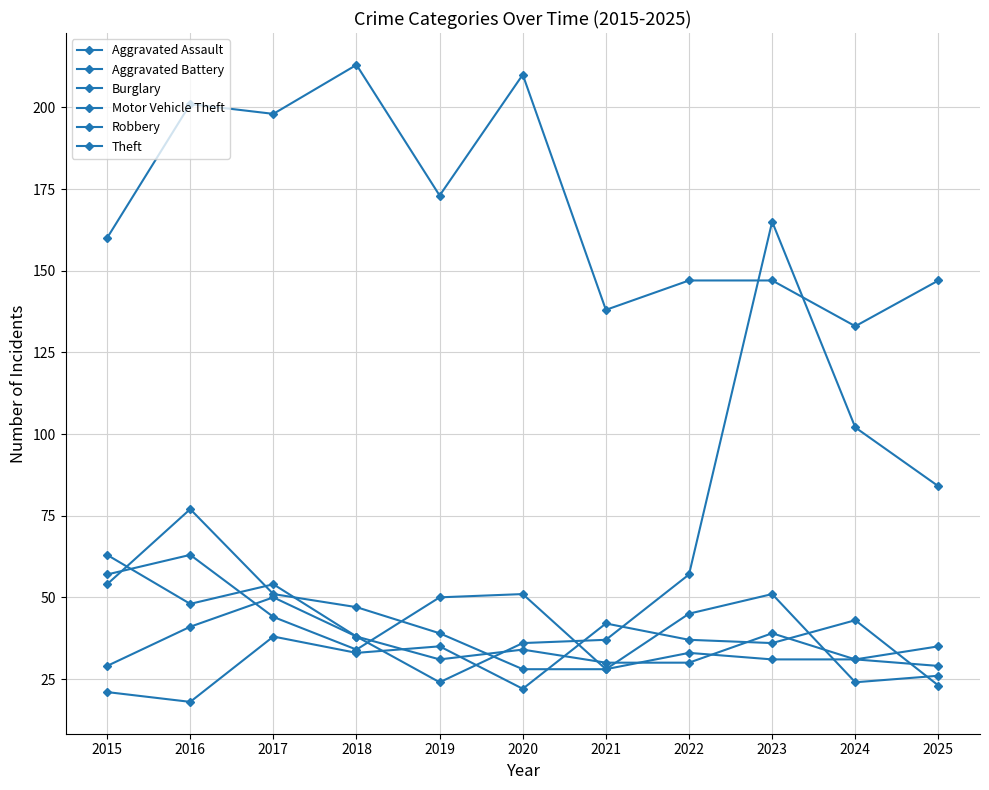

Is this an area chart (filled region under the line)?

No